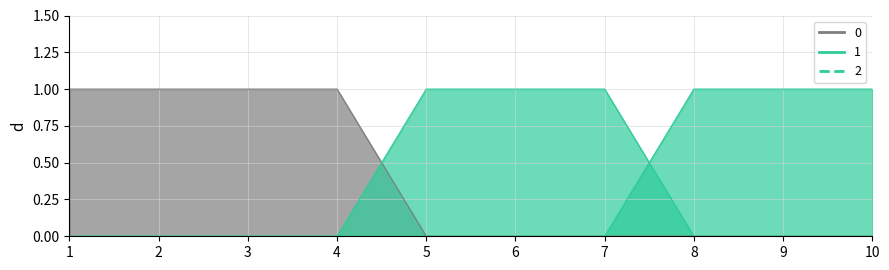

Between which two adjacent categories do 2 and 1 first intersect?

7 and 8